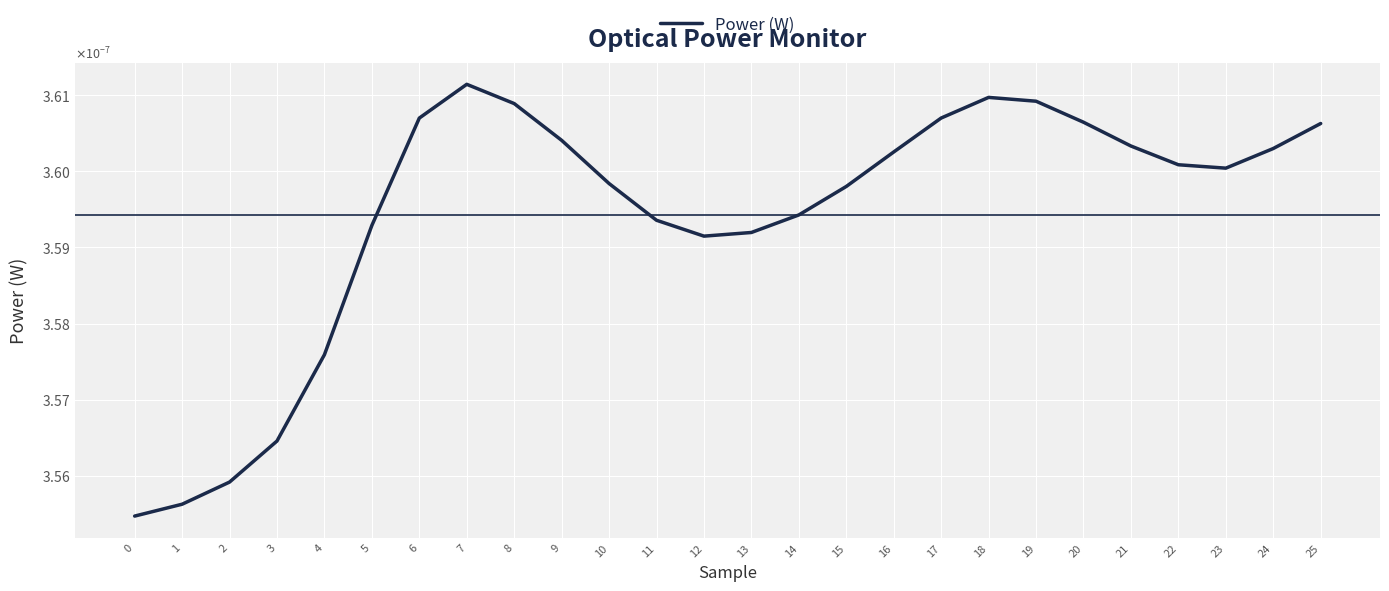

Which label corresponds to the largest value in the chart?

7